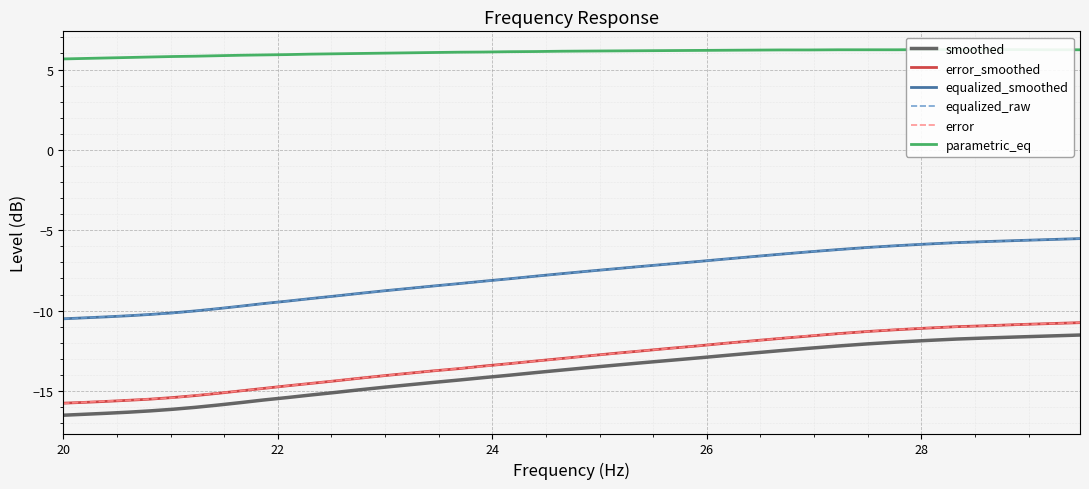

True or false: error and smoothed cross at least once.

False